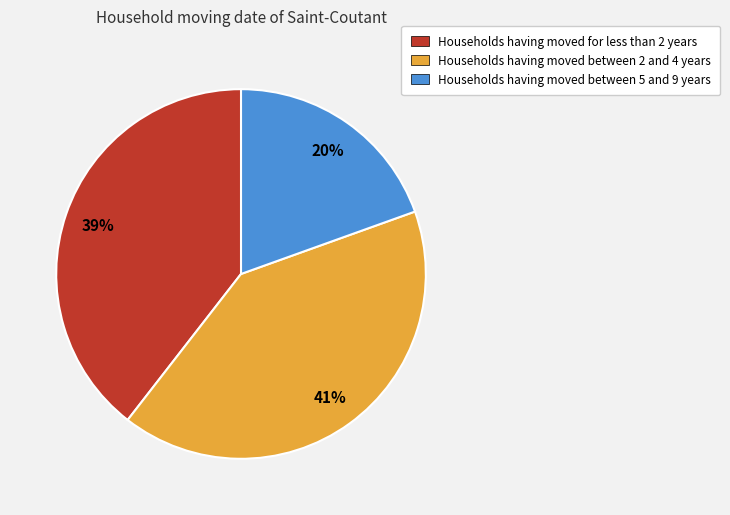

What is the smallest slice in the pie chart?

Households having moved between 5 and 9 years